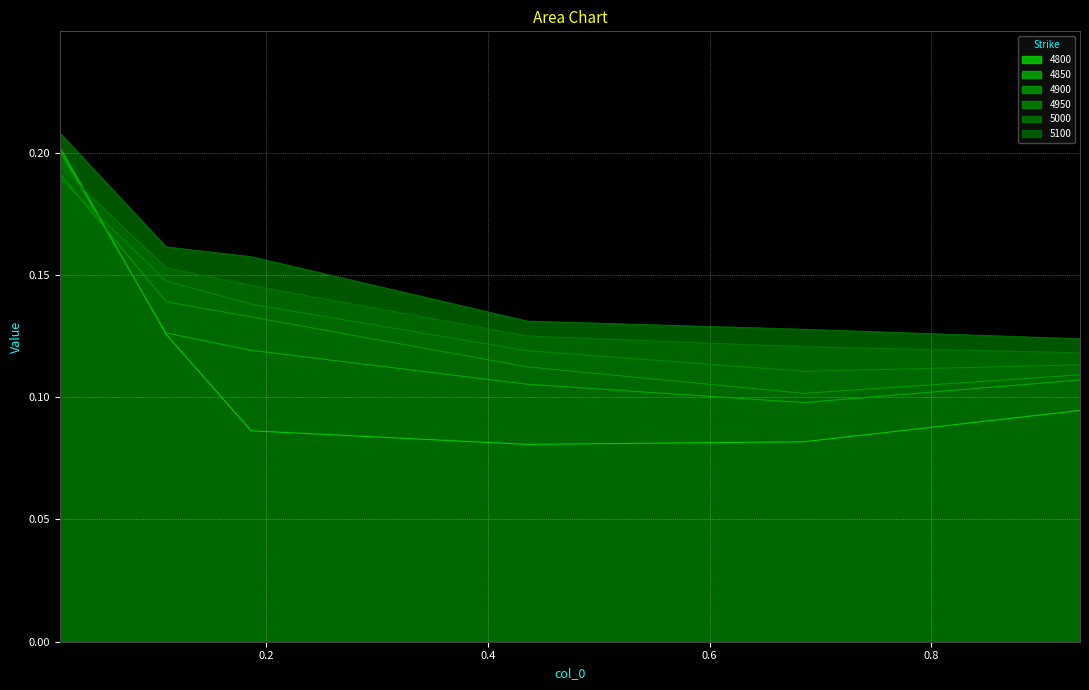

True or false: 4900 and 5000 intersect in this chart.

False